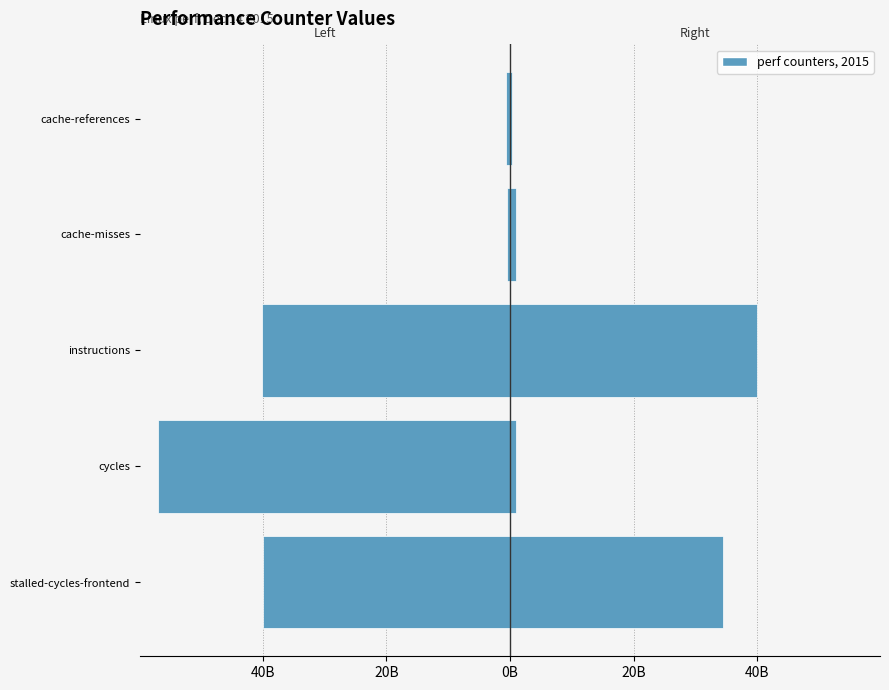

Reading left to right, transcribe all the data shown in this chart.

Left metrics: -40016651059	-57010135870	-40140607994	-531393822	-589791082
Right metrics: 34477793728	934357463	39985906151	921361077	317418730